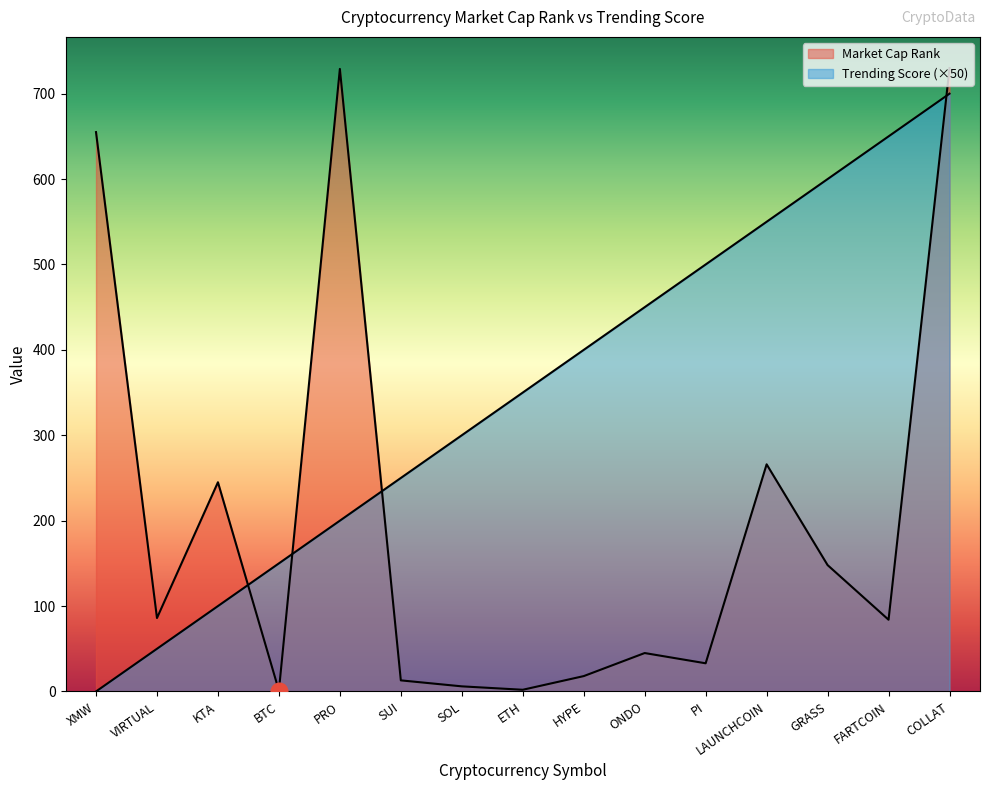

Reading left to right, transcribe all the data shown in this chart.

Market Cap Rank: 655	86	245	1	729	13	6	2	18	45	33	266	148	84	730
Trending Score: 0	50	100	150	200	250	300	350	400	450	500	550	600	650	700